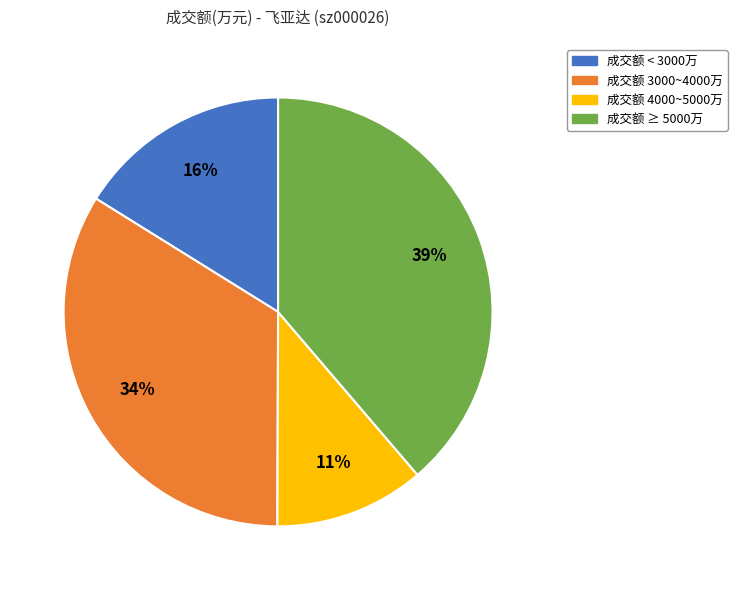

Does 成交额 < 3000万 account for over 50% of the chart?

No